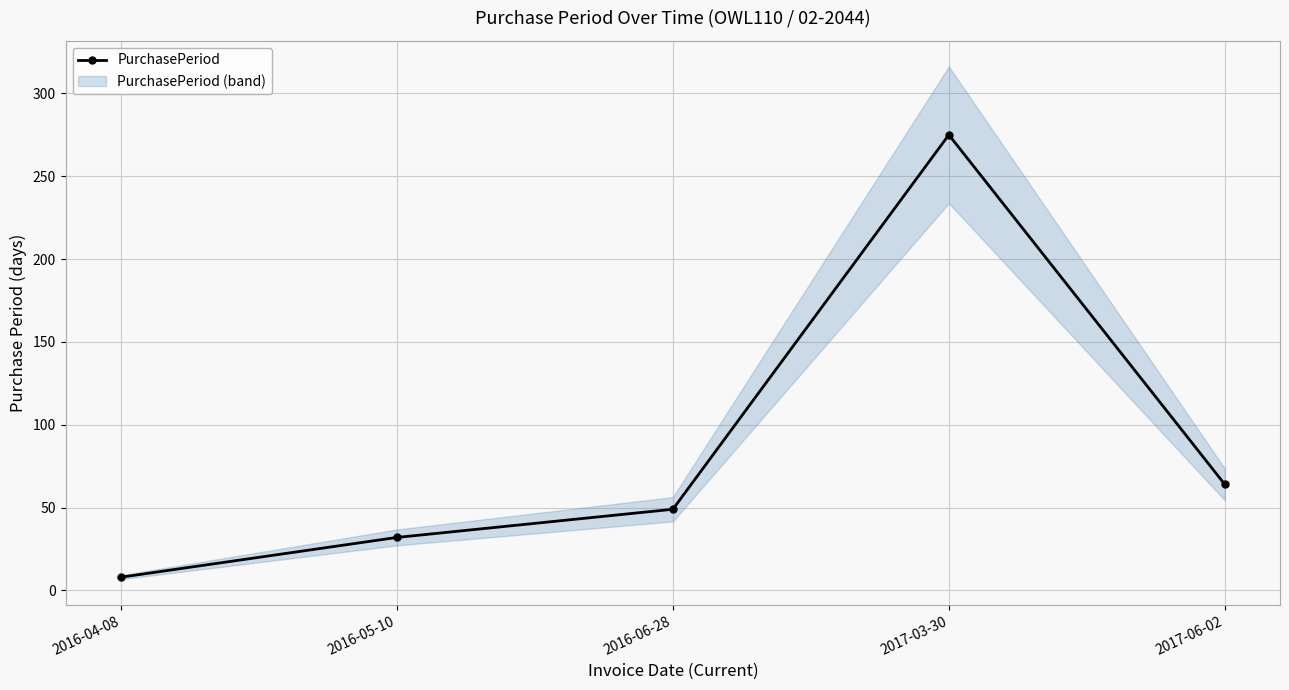

The chart shows a value of 64 at 2017-06-02. True or false?

True